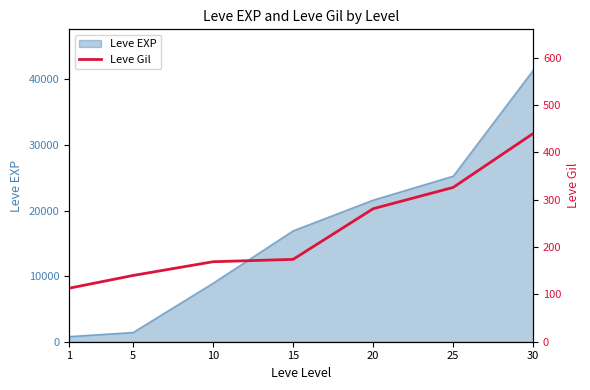

The value of Leve EXP at 25 is 40497. True or false?

False